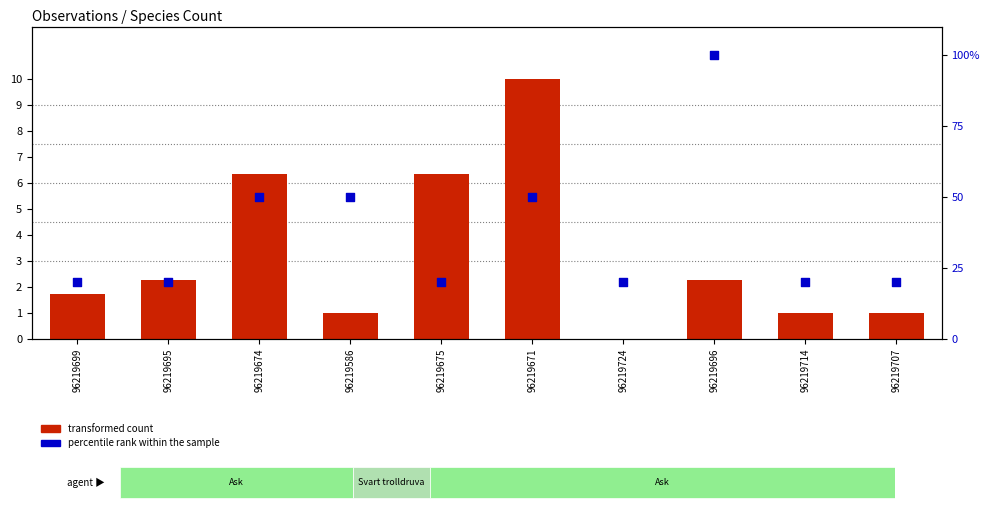

At which category is the sum across all series the highest?

96219696